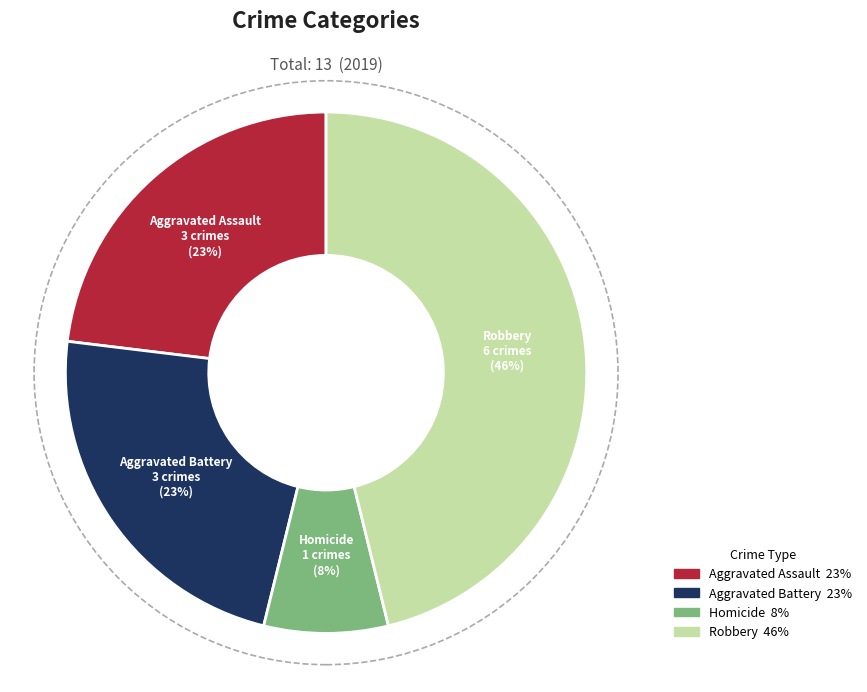

Combined, do Aggravated Assault and Robbery account for over 50%?

Yes